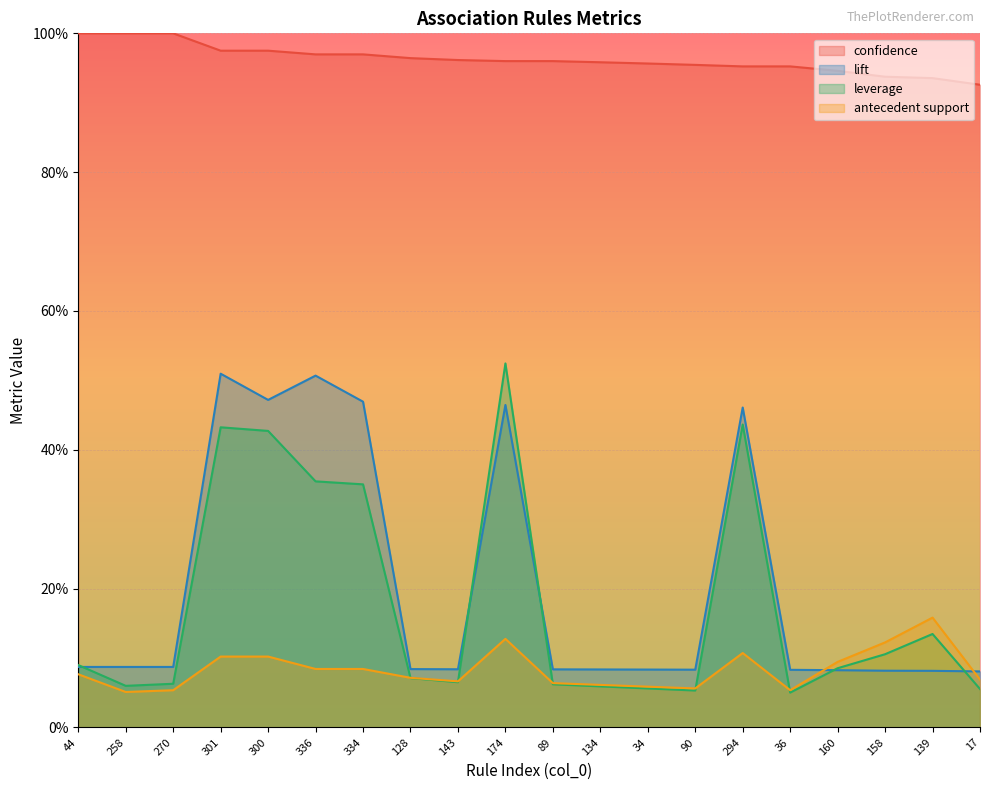

Which series has the widest spread of values?

leverage